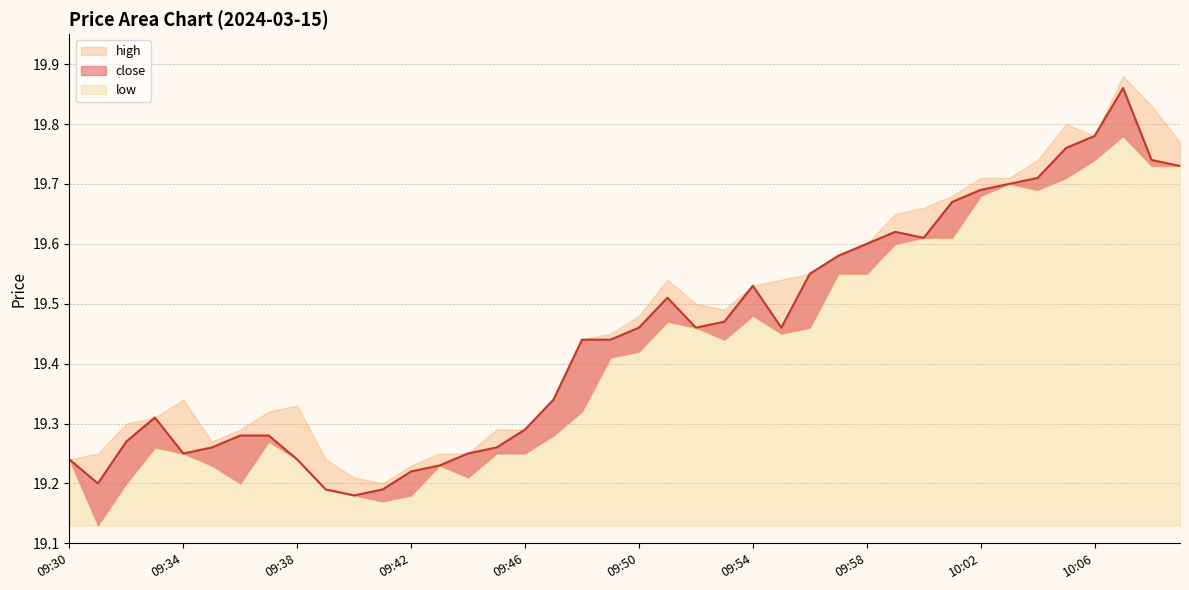

List the series in order of their peak value, highest first.

high, close, low